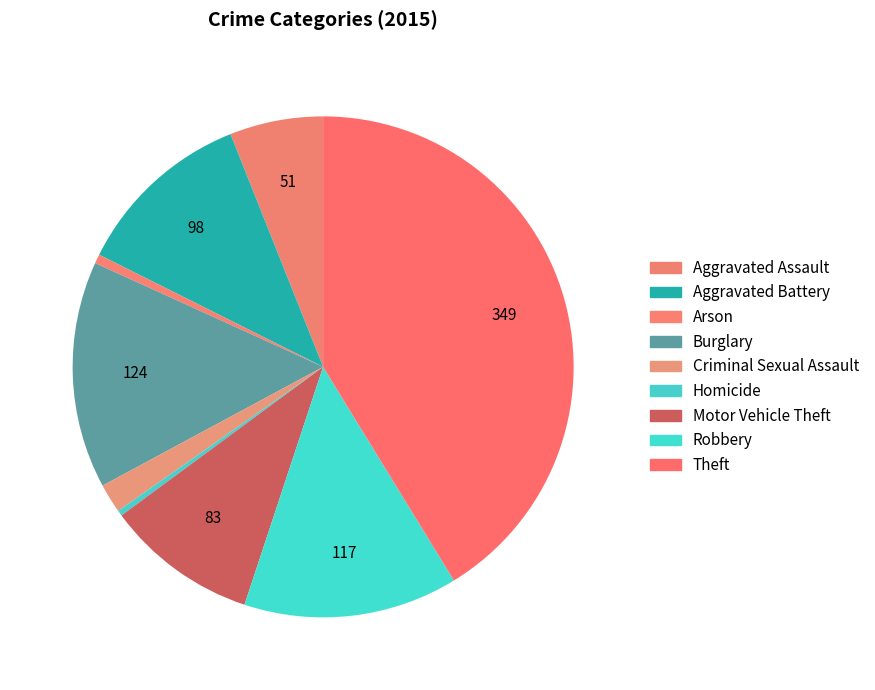

What portion of the pie excludes Robbery?

86.2%